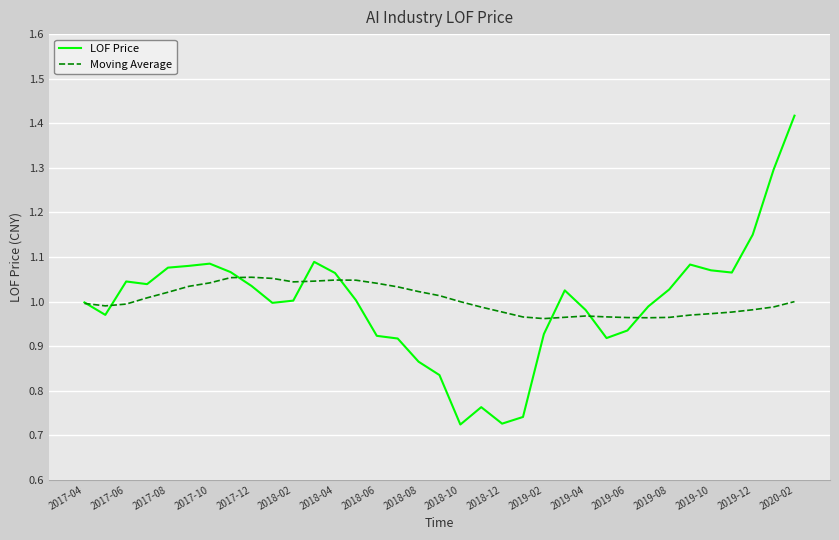

Which series has the widest spread of values?

LOF Price